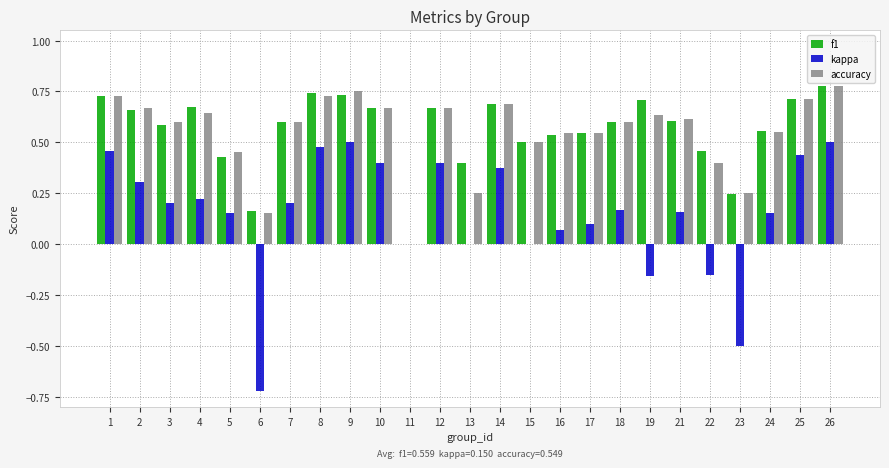

Is it true that kappa equals 0.2 at 14?

False